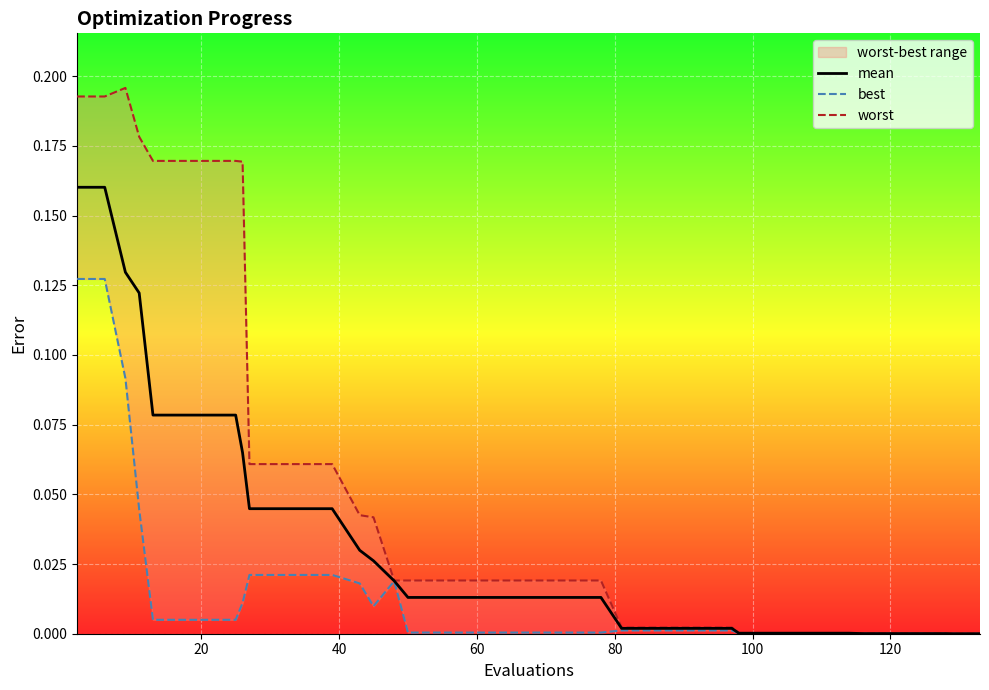

The value of mean at 25 is 0.0. True or false?

False